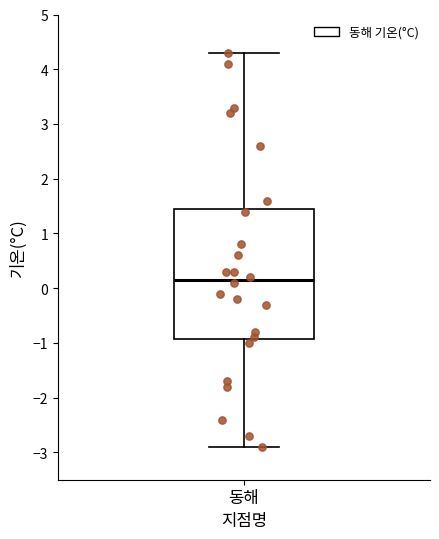

Read this box plot against the y-axis: the position of the median line, the range covered by the box, and the ends of both whiskers. The values are not printed on the chart, so give them approximately, as read against the axis.

median 0.2, box -0.9 to 1.5, whiskers -2.9 to 4.3